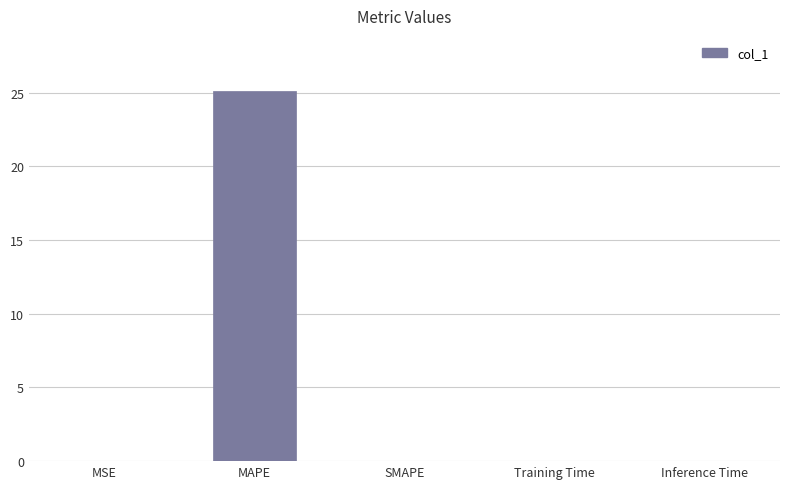

Count the number of data series in this chart.

1